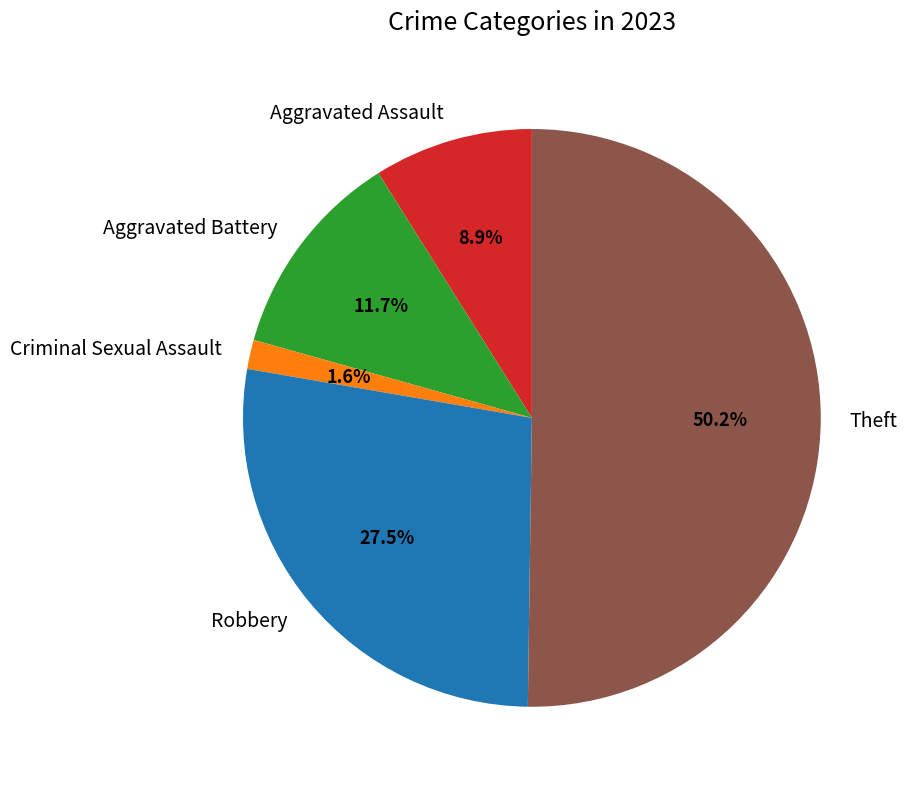

Is the sum of Criminal Sexual Assault and Theft greater than half?

Yes